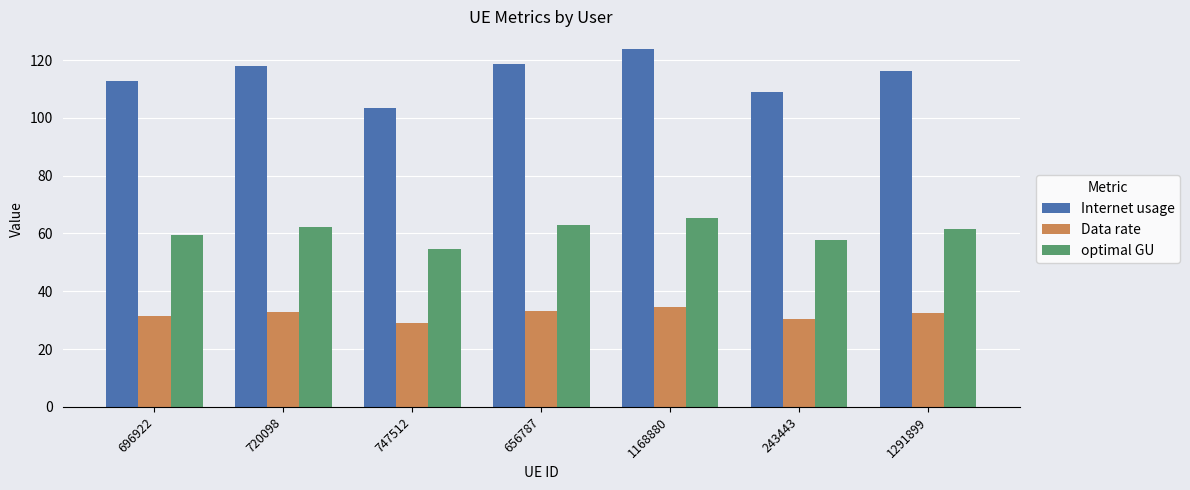

List the series in order of their peak value, highest first.

Internet usage, optimal GU, Data rate